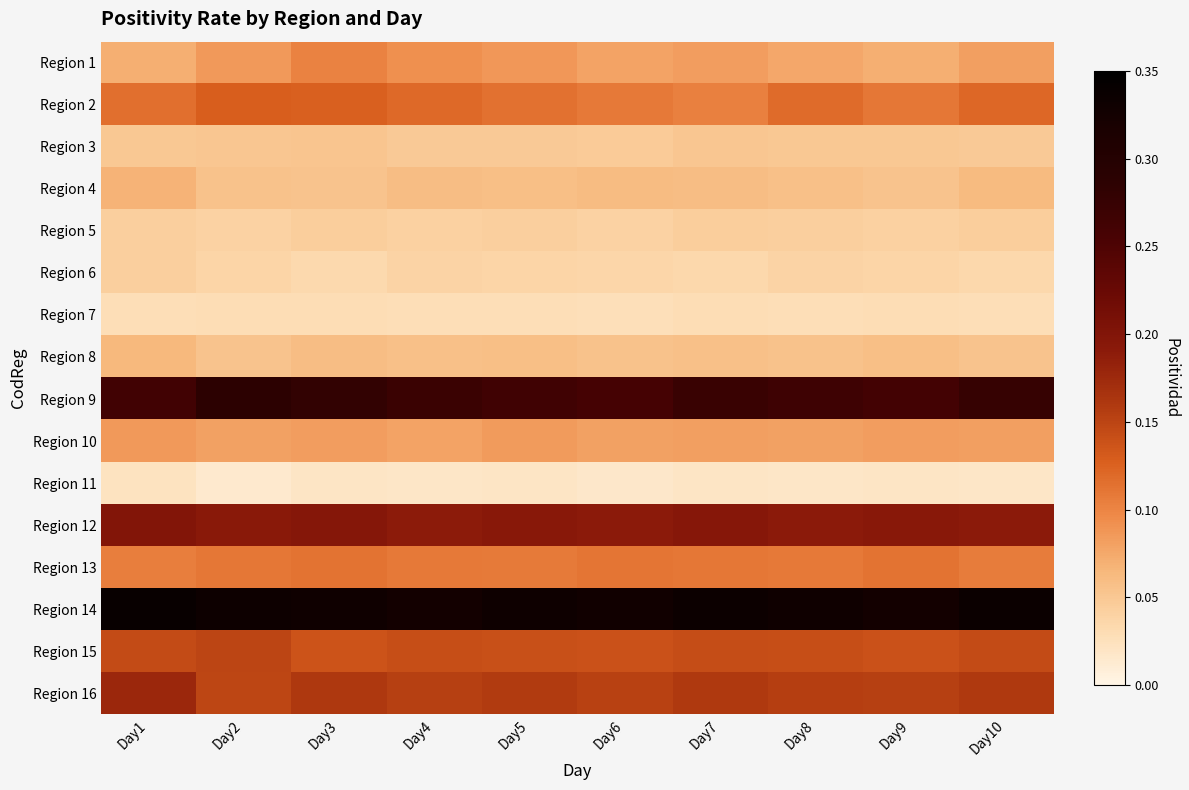

At how many categories does at least one series exceed 0?

10